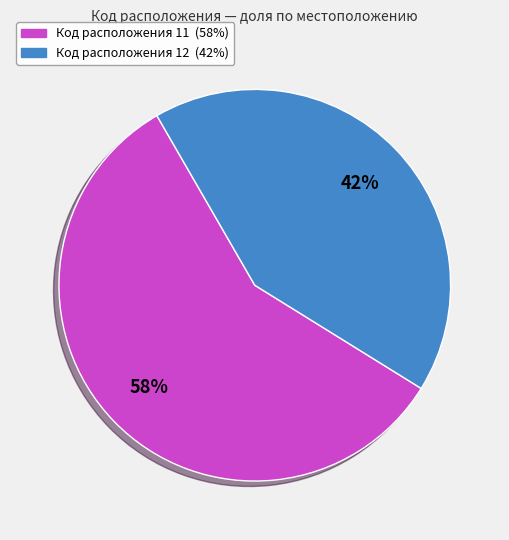

Does any single category account for the majority?

Yes